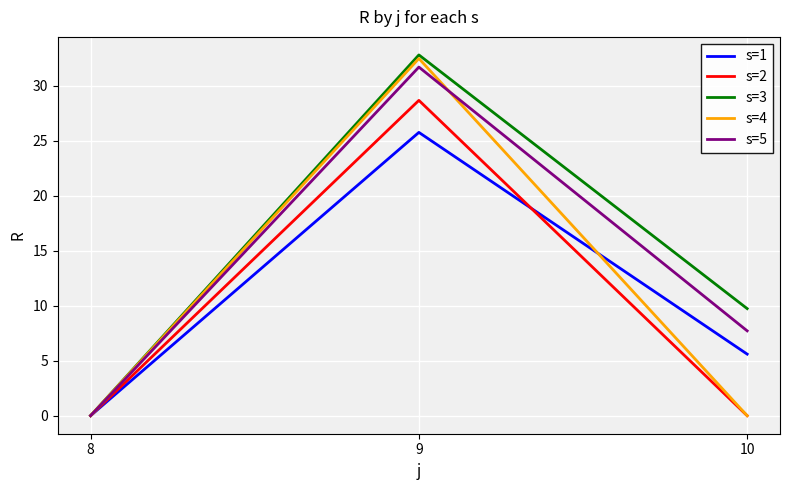

What is the difference between the s=4 values at 9 and 8?

32.5